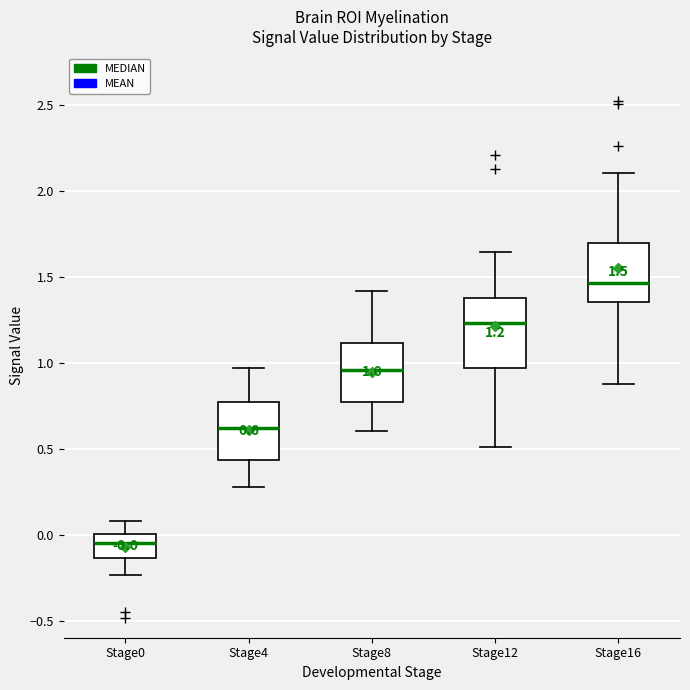

Comparing the boxes themselves (not the whiskers), which one is the tallest?

Stage12